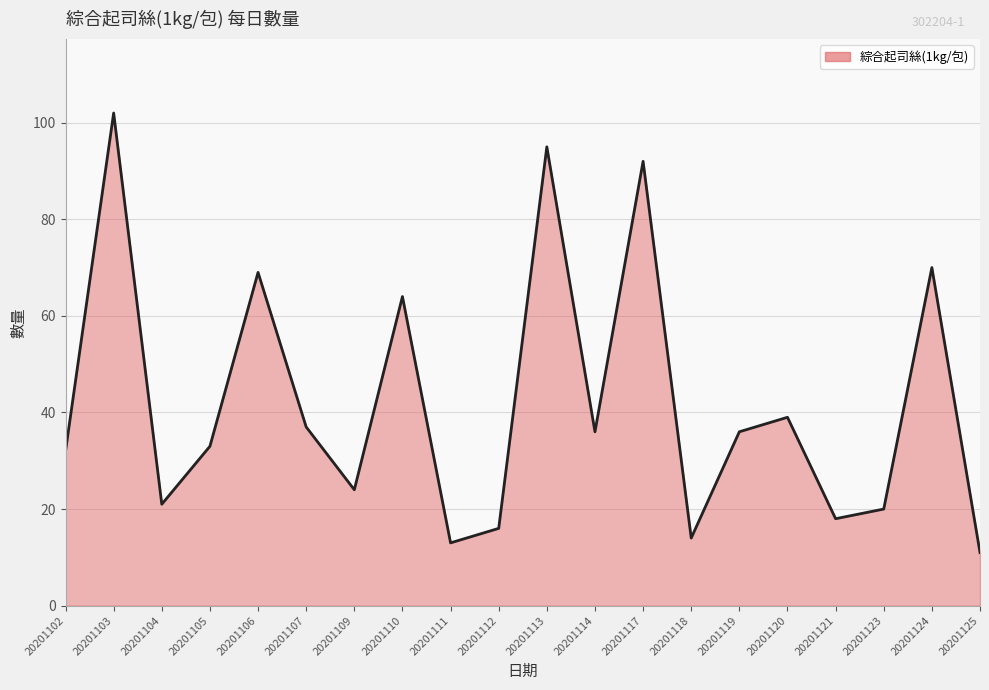

At which label is the value closest to 56?

20201110